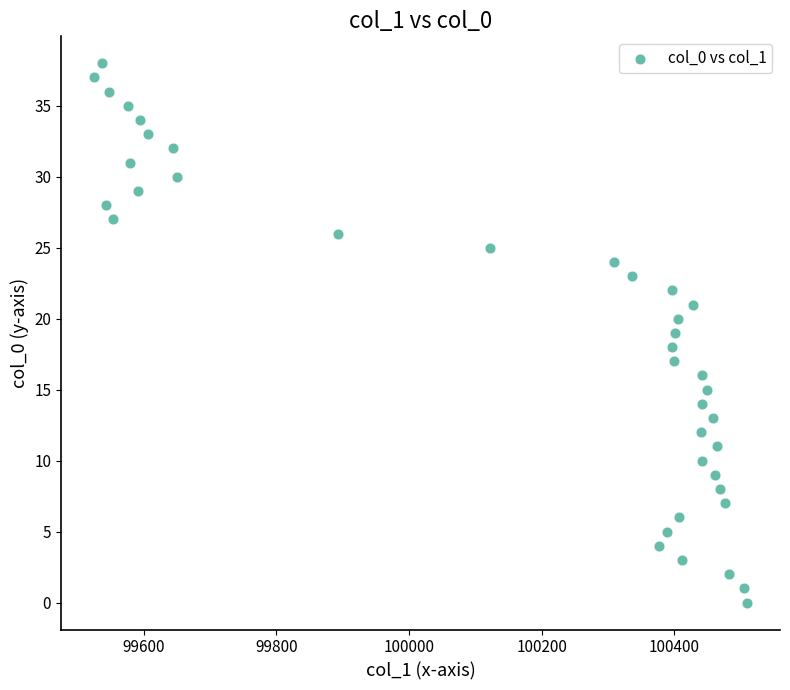

What is the range of Y values (max minus min)?

38